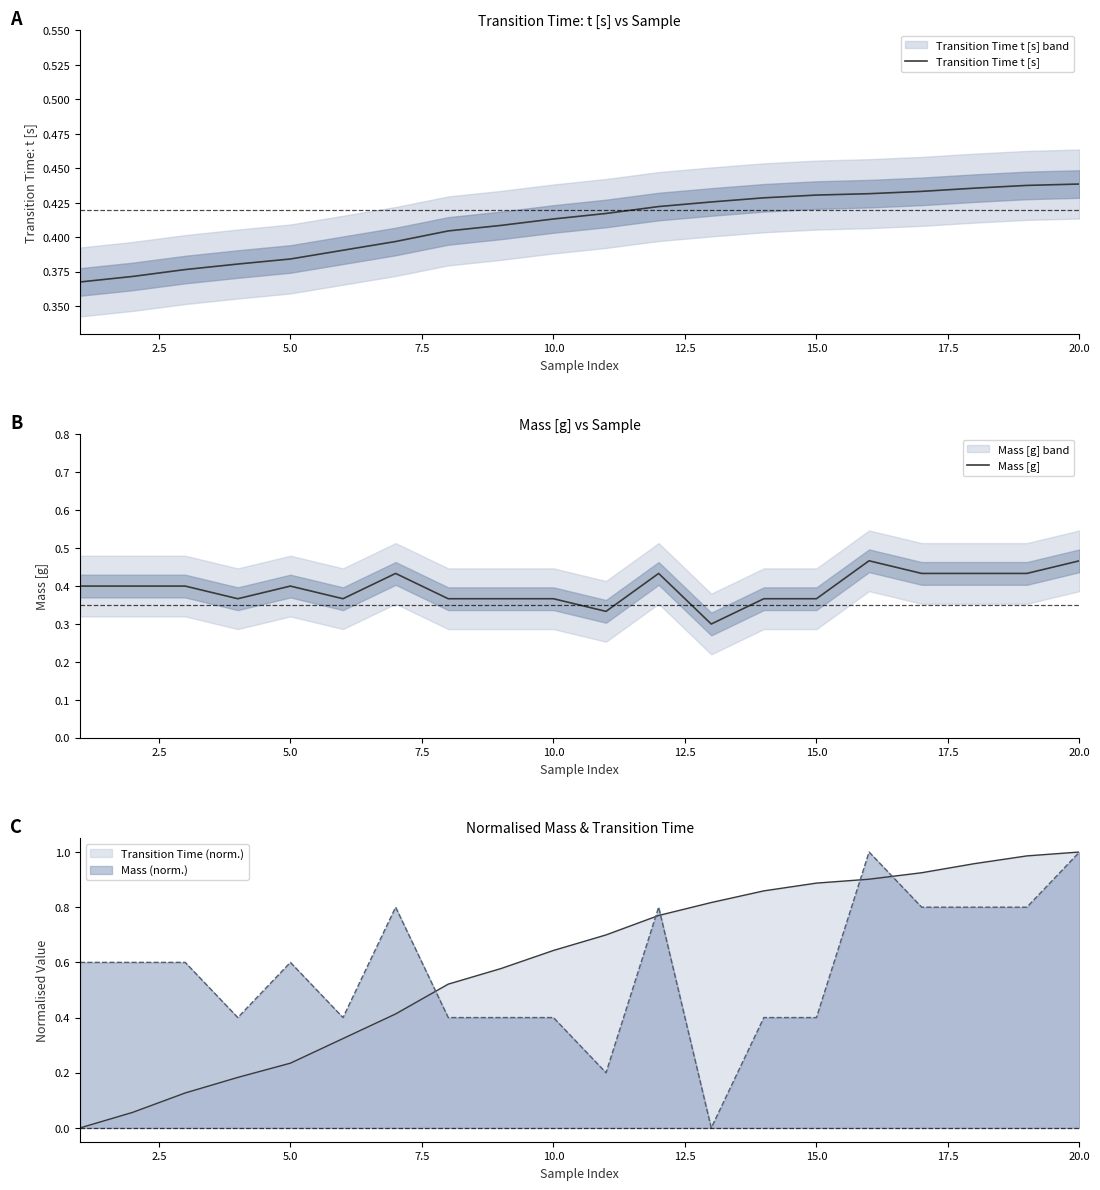

Which series has the largest range (max minus min)?

Mass [g]